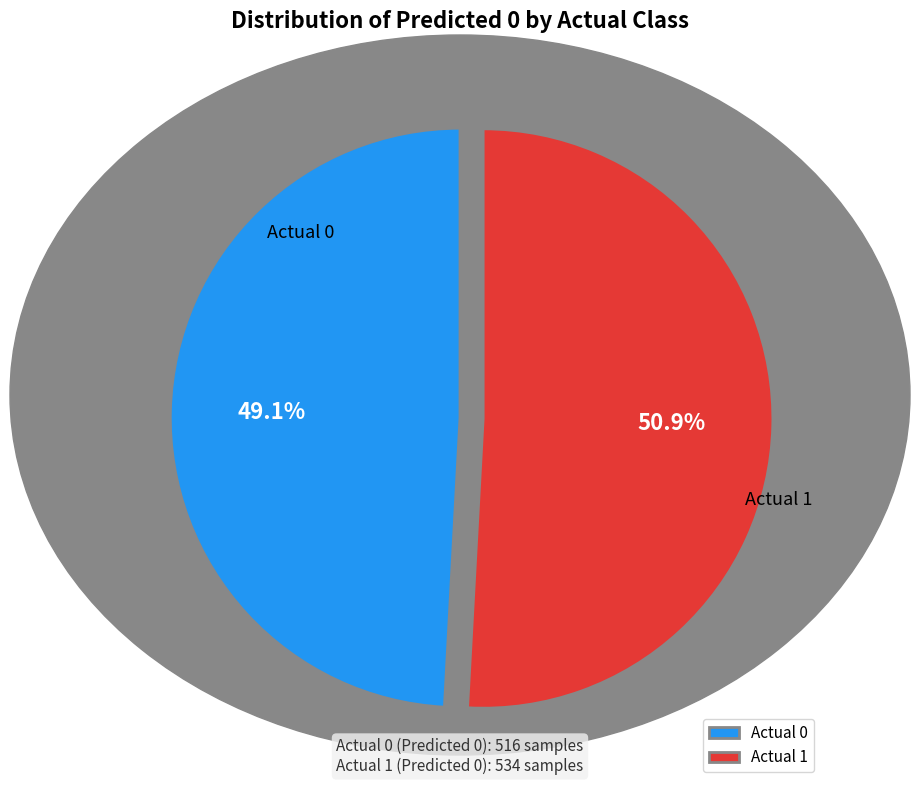

How many segments does this pie chart have?

2